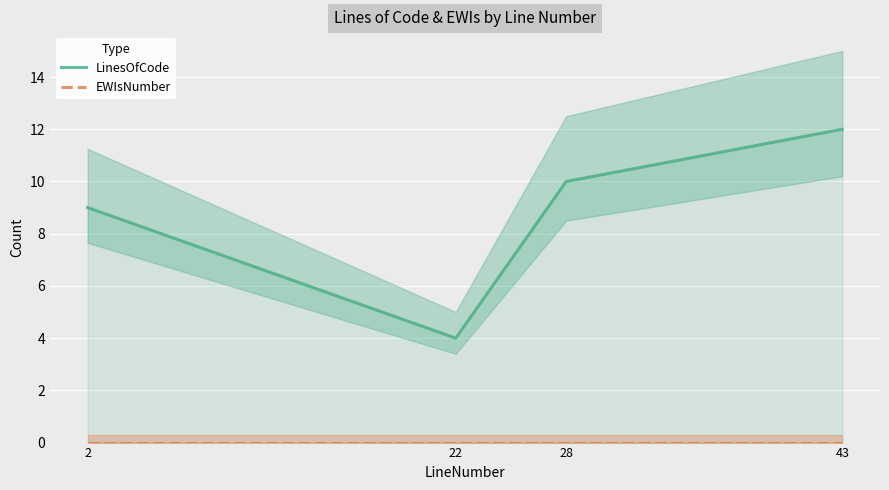

Rank the series at 2 from highest to lowest value.

LinesOfCode, EWIsNumber